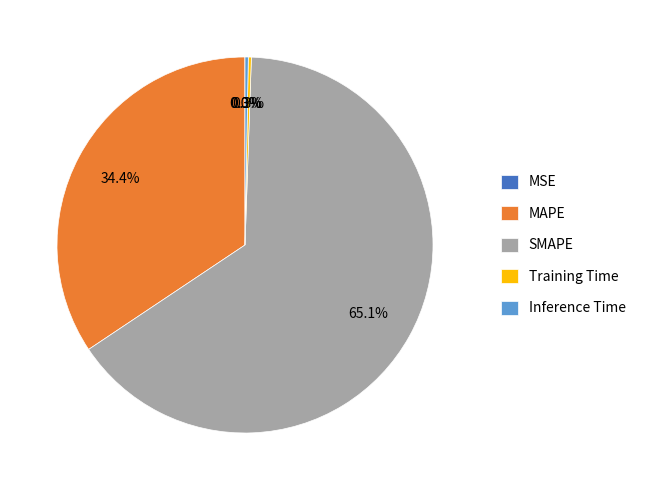

What percentage is NOT represented by MAPE?

65.6%